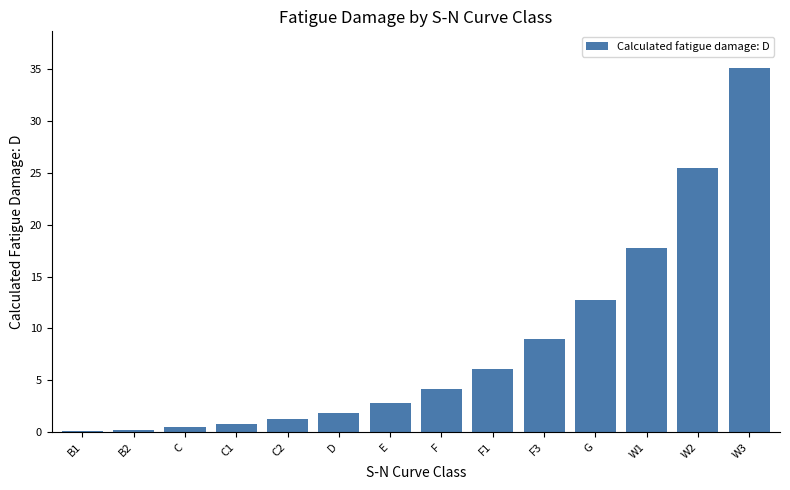

Where is the data nearest to the value 17?

W1